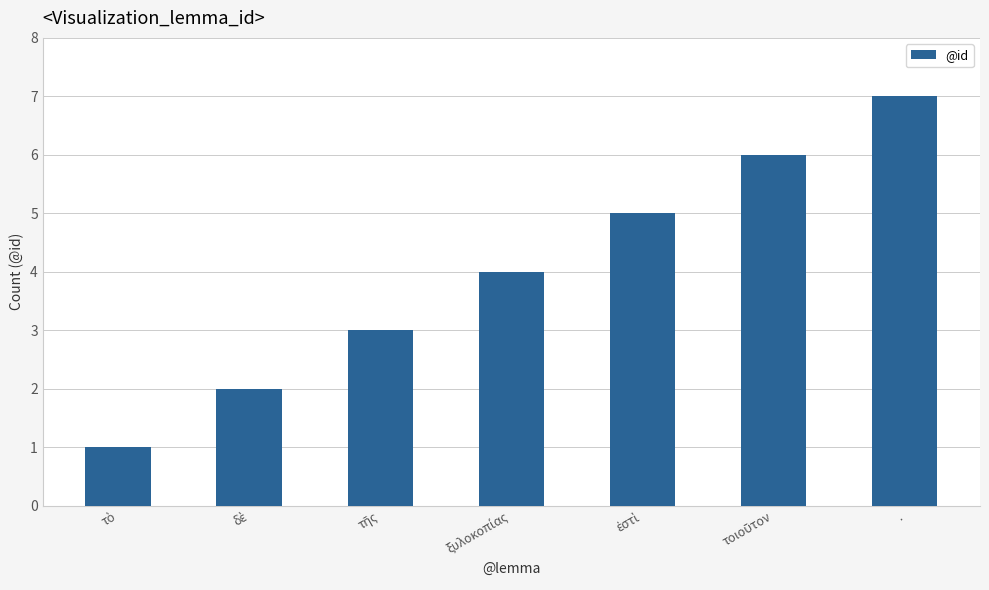

The chart shows a value of 7 at .. True or false?

True